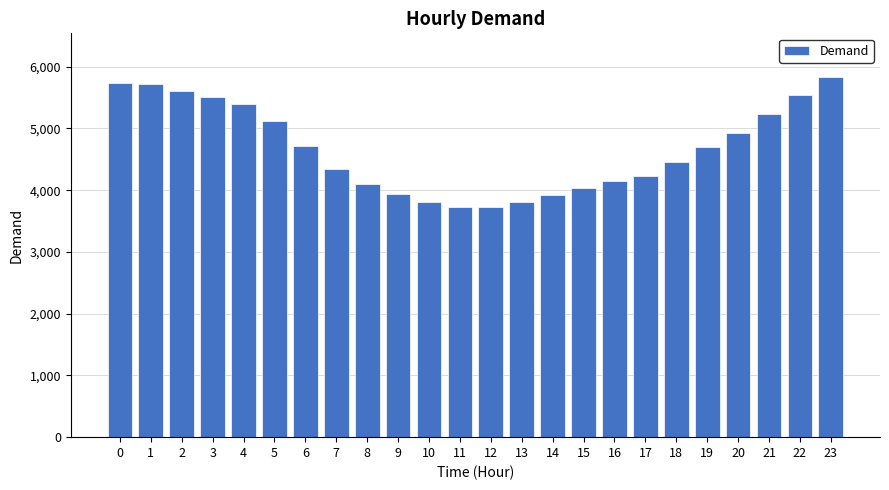

The chart shows a value of 4104 at 8. True or false?

True